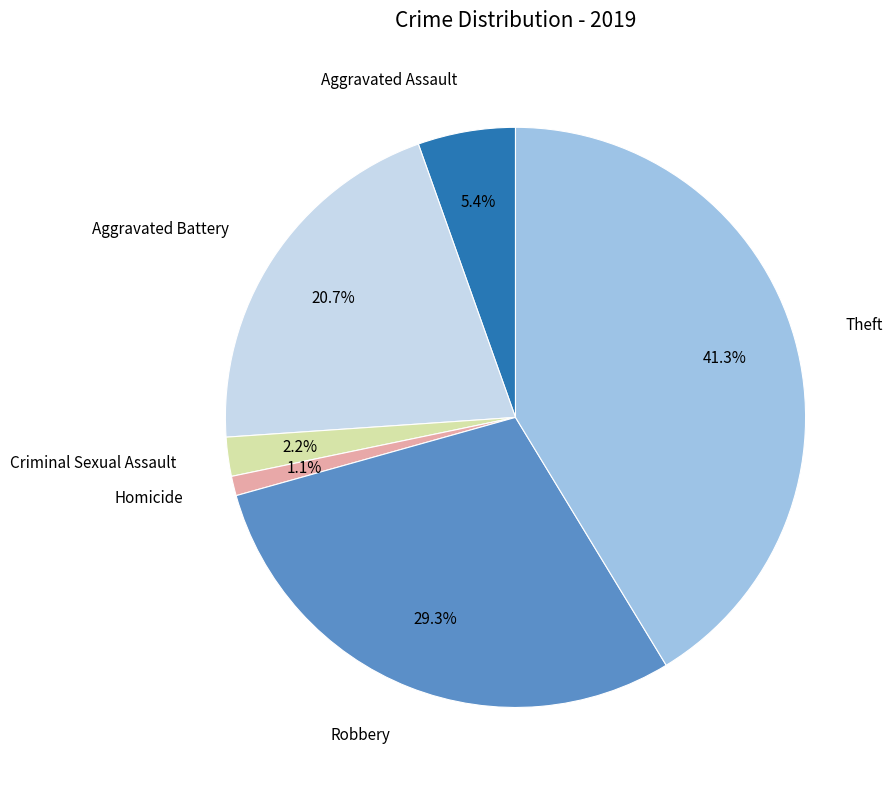

Is there a majority slice in this chart?

No